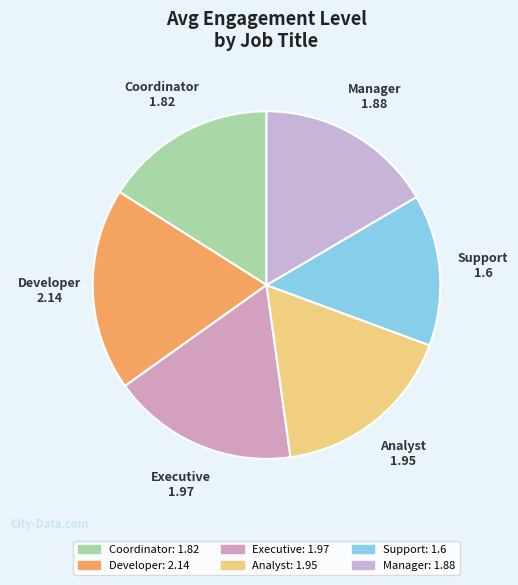

True or false: Analyst accounts for 17% of the total.

True